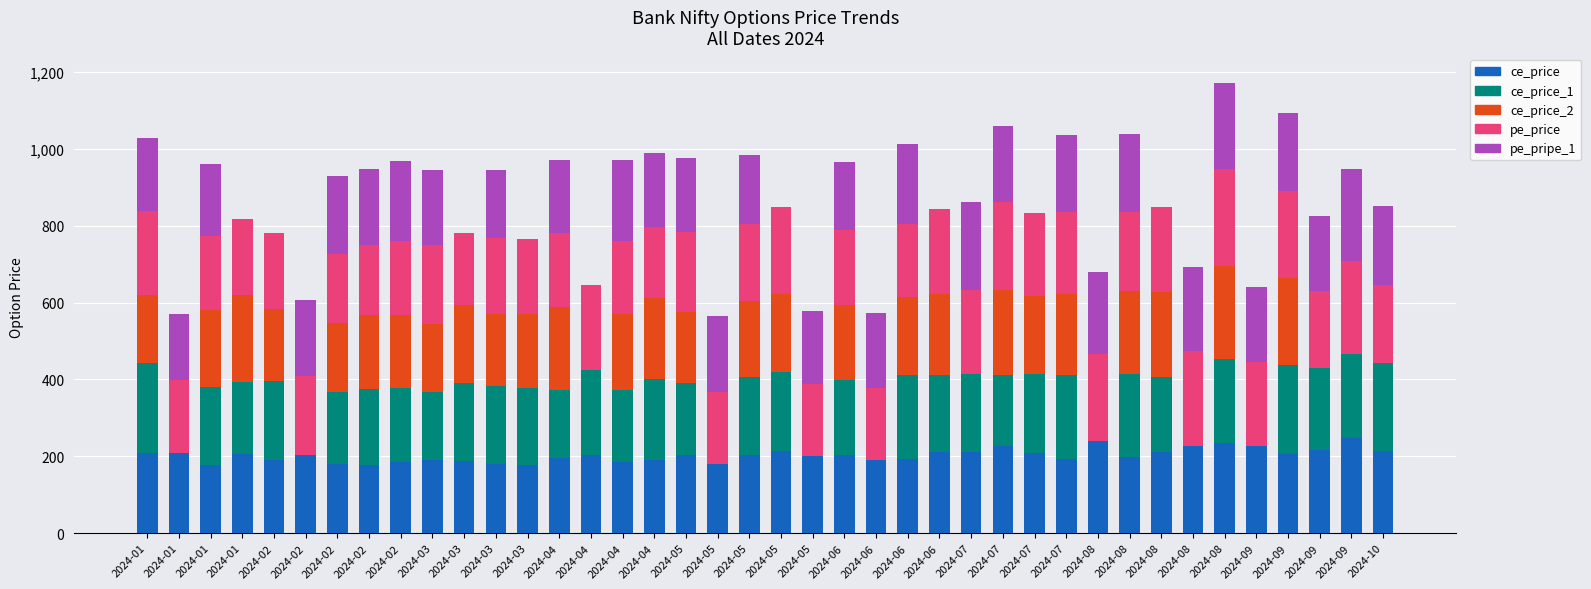

Does the chart contain stacked bars?

Yes